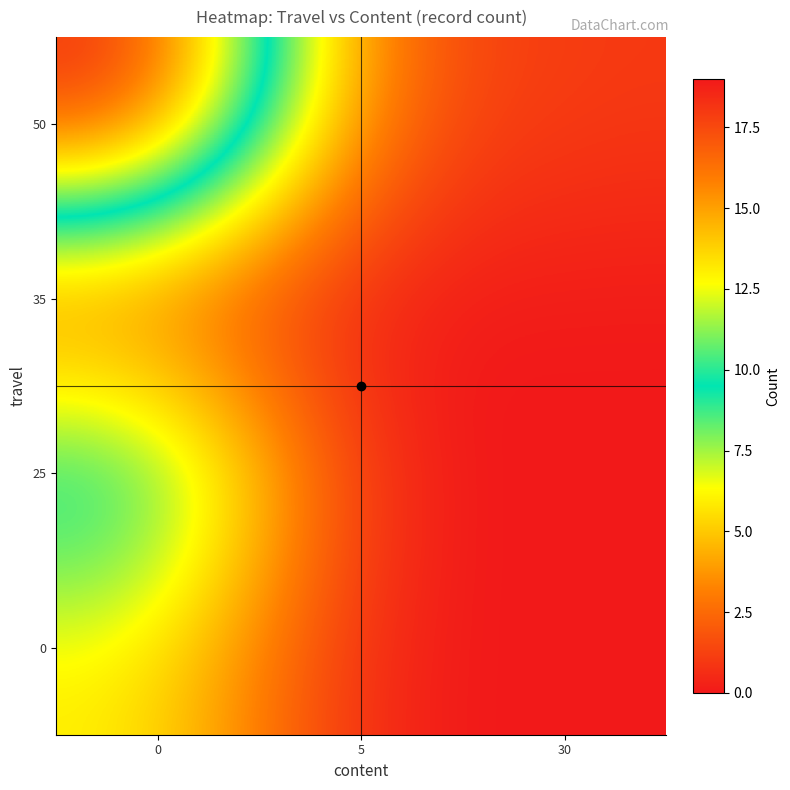

How many distinct data groups are displayed?

4